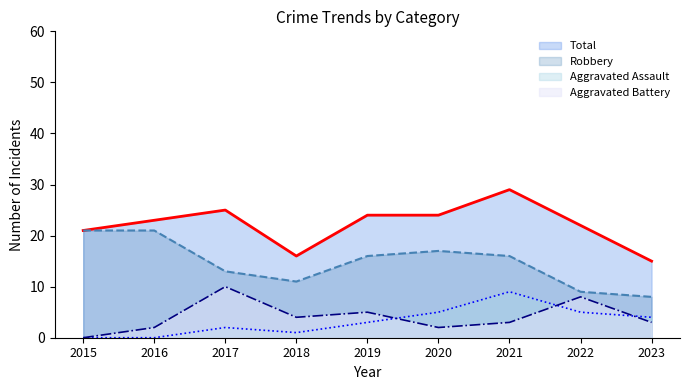

Where does the Robbery series first go above 16?

2015